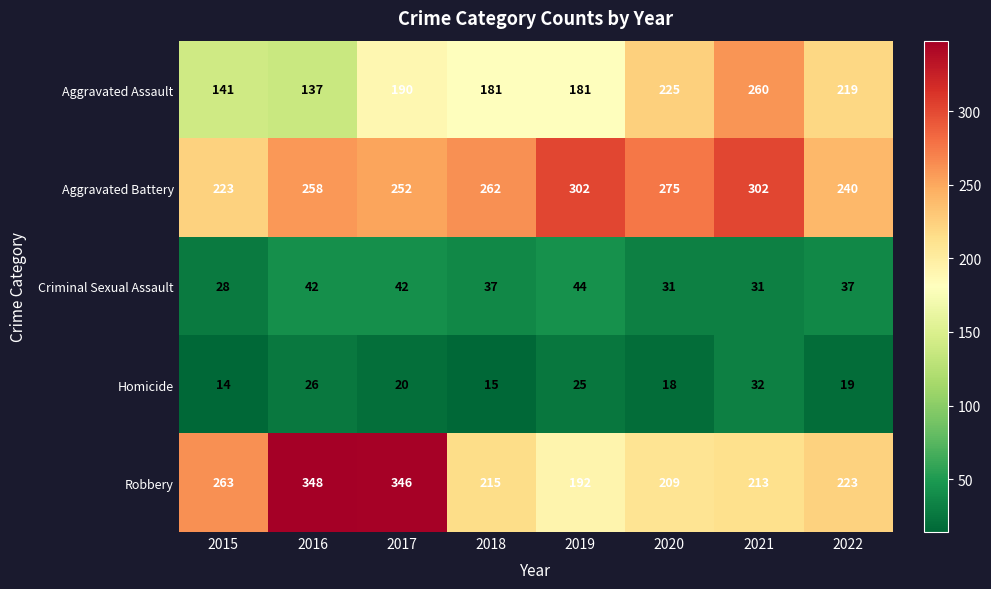

At 2021, list the series in order from smallest to largest.

Criminal Sexual Assault, Homicide, Robbery, Aggravated Assault, Aggravated Battery